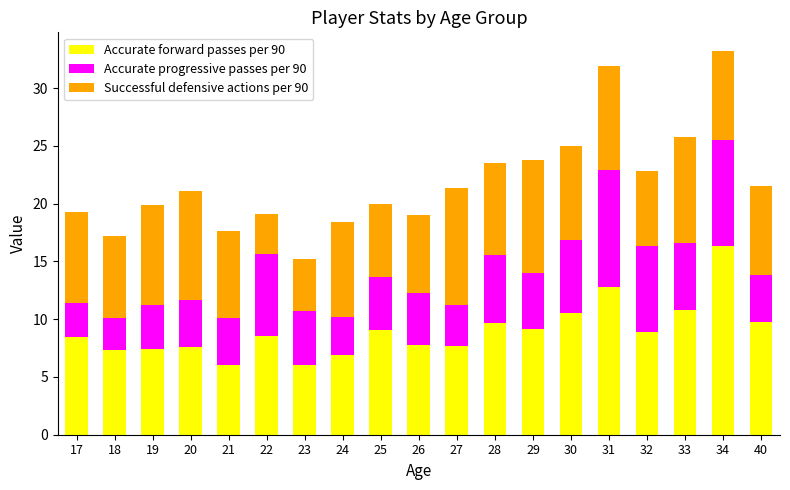

Does the chart contain any negative values?

No